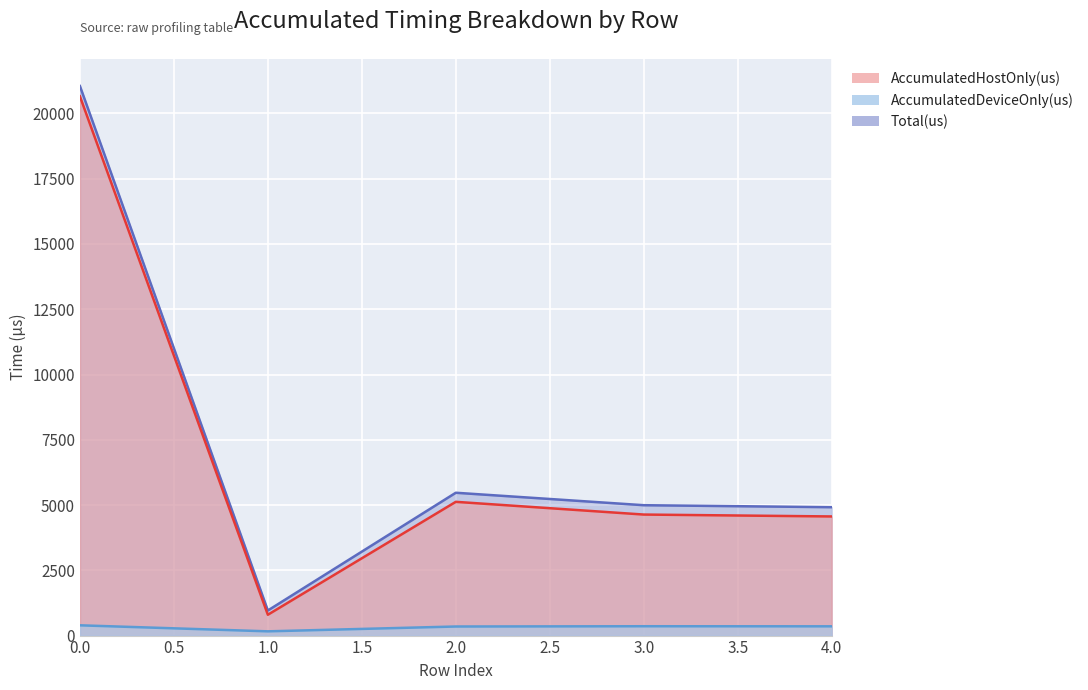

What is the sum of the AccumulatedDeviceOnly(us) values at 2 and 1?

510.4